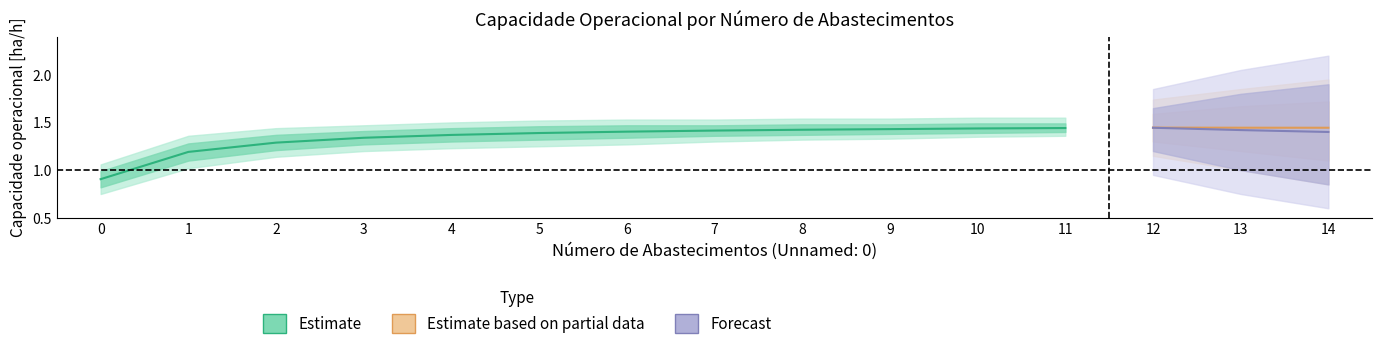

What is the difference between the second highest and second lowest values in the EOC [h/h] series?

0.1